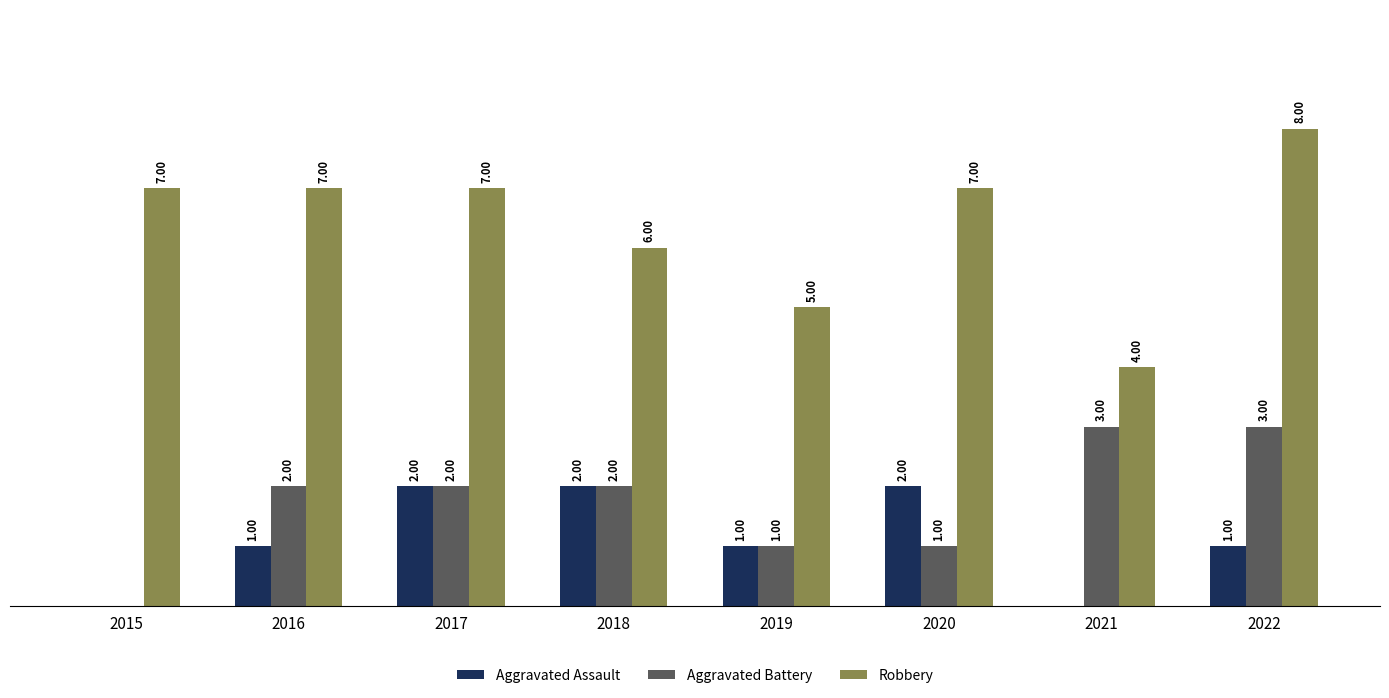

Which series has the largest total across all categories?

Robbery